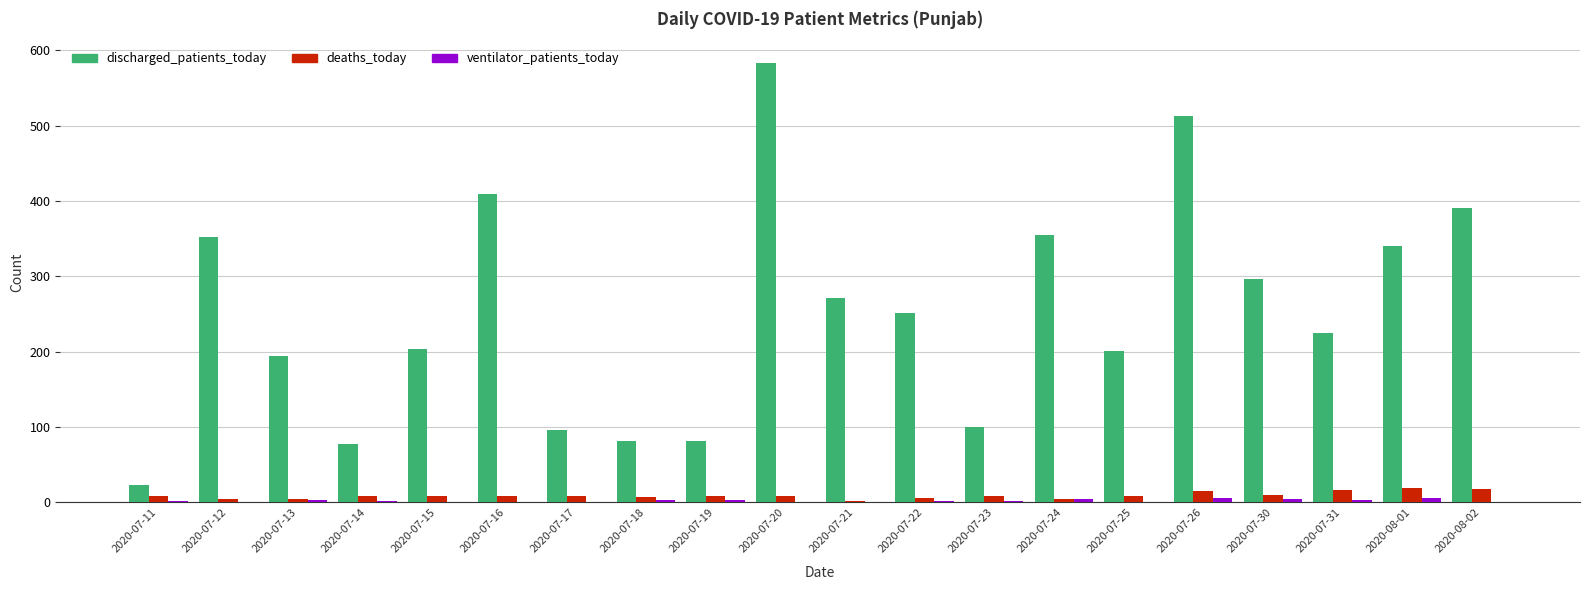

Which series has the largest total across all categories?

discharged_patients_today